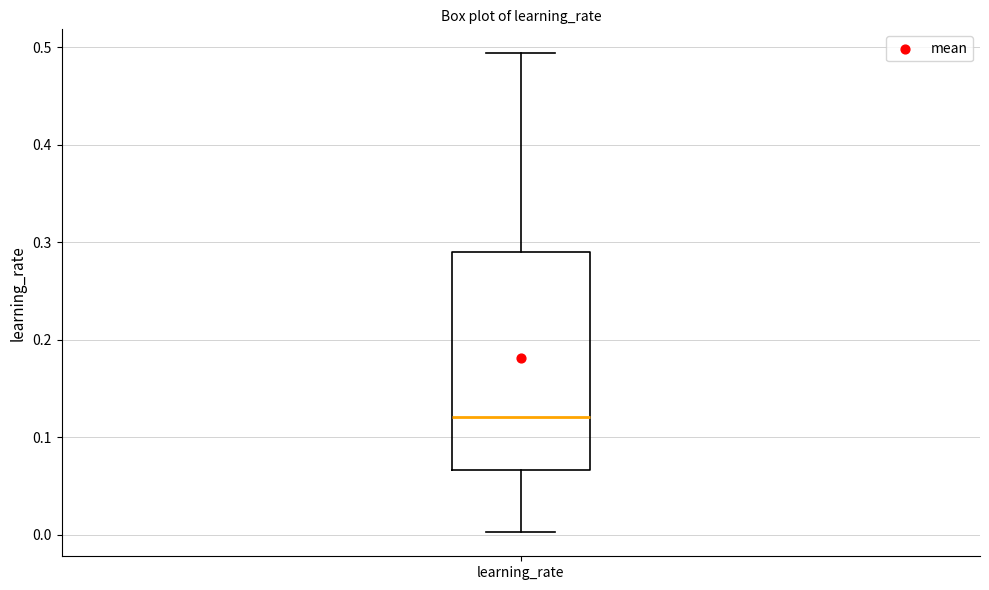

Read this box plot against the y-axis: the position of the median line, the range covered by the box, and the ends of both whiskers. The values are not printed on the chart, so give them approximately, as read against the axis.

median 0.12, box 0.07 to 0.29, whiskers 0.00 to 0.49